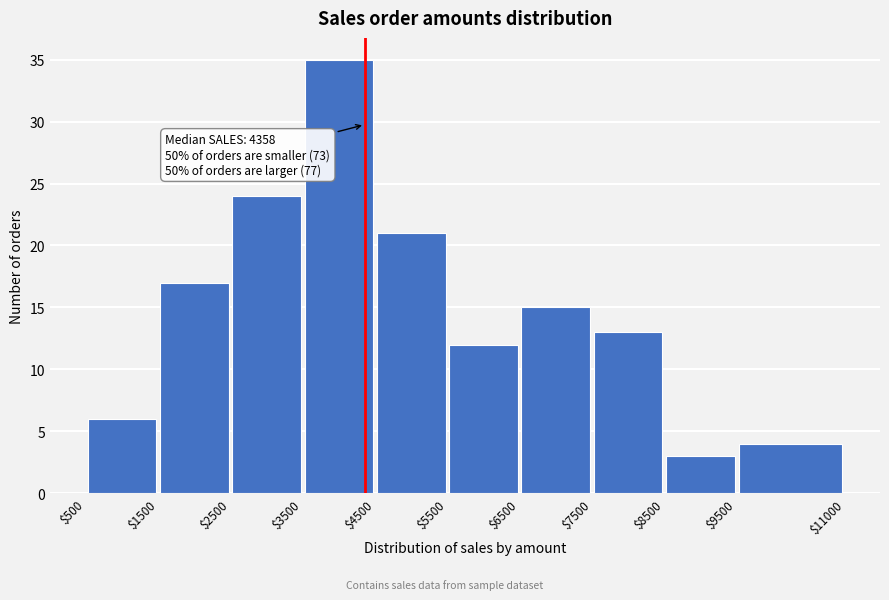

Over which range of the x-axis is the bar tallest?

$3500 to $4500